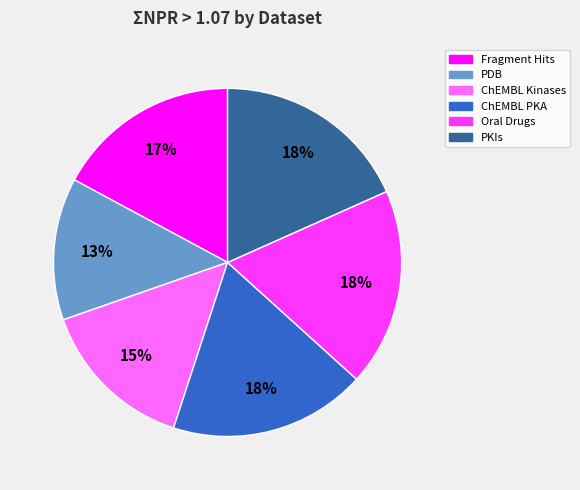

Do PDB and PKIs together represent more than half of the pie?

No